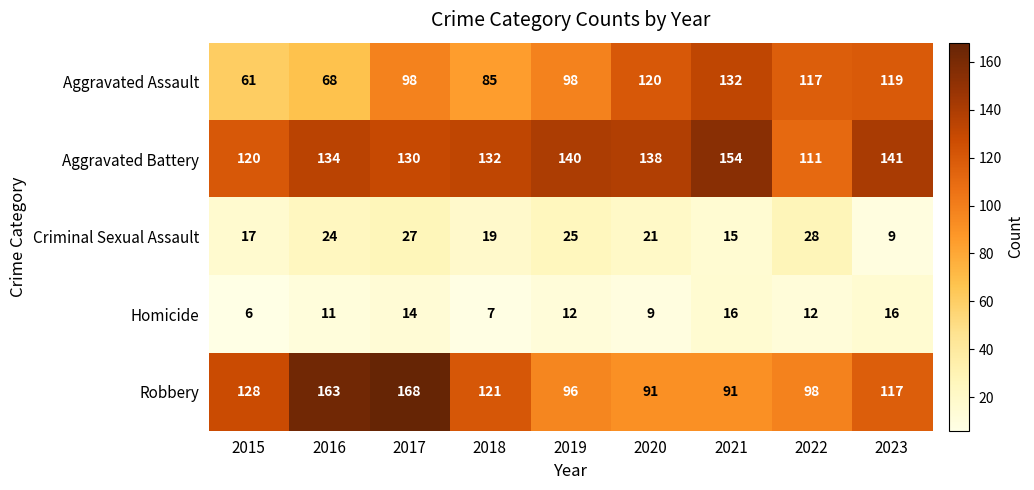

At which label is Homicide closest to 11?

2016